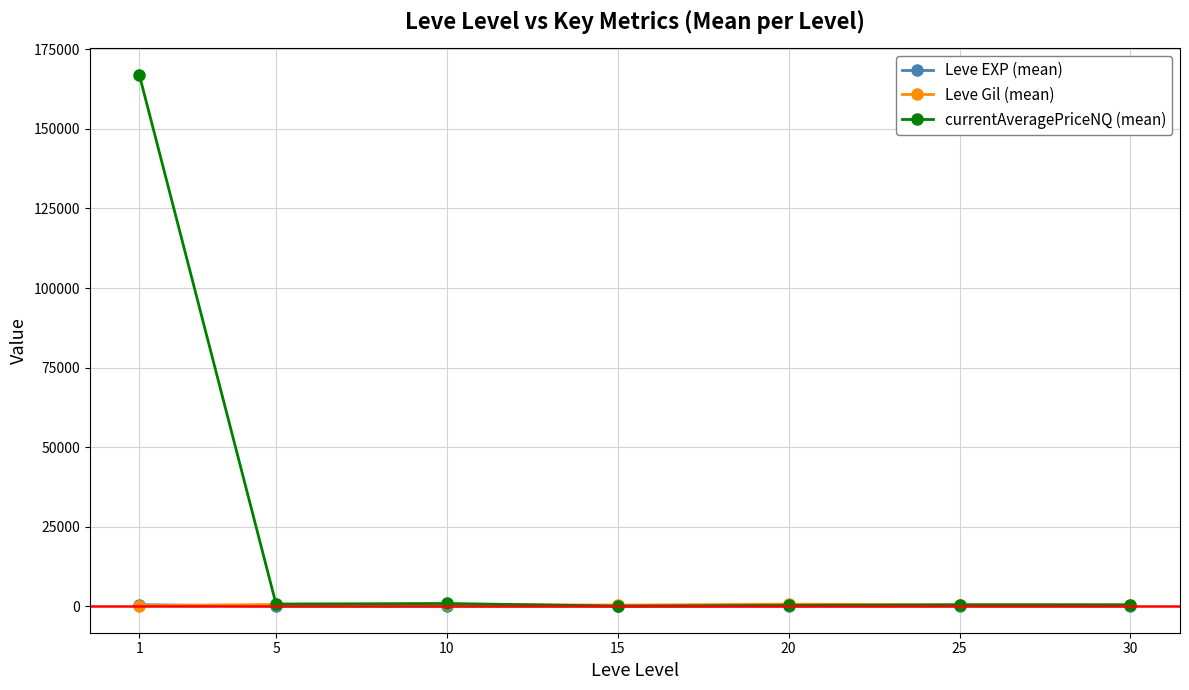

Which series has the widest spread of values?

currentAveragePriceNQ (mean)